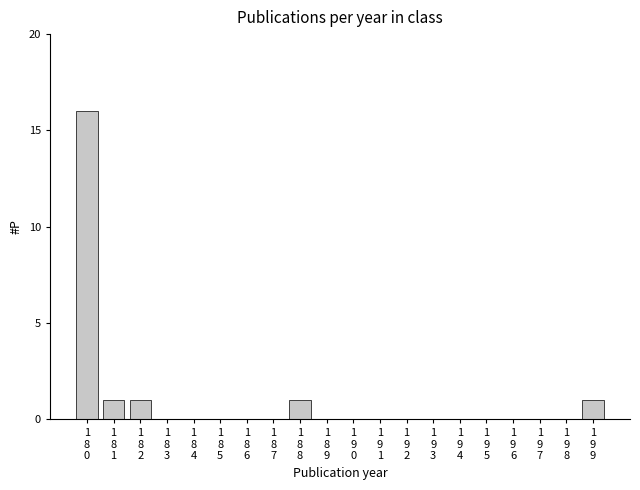

What is the sum of all values?

20